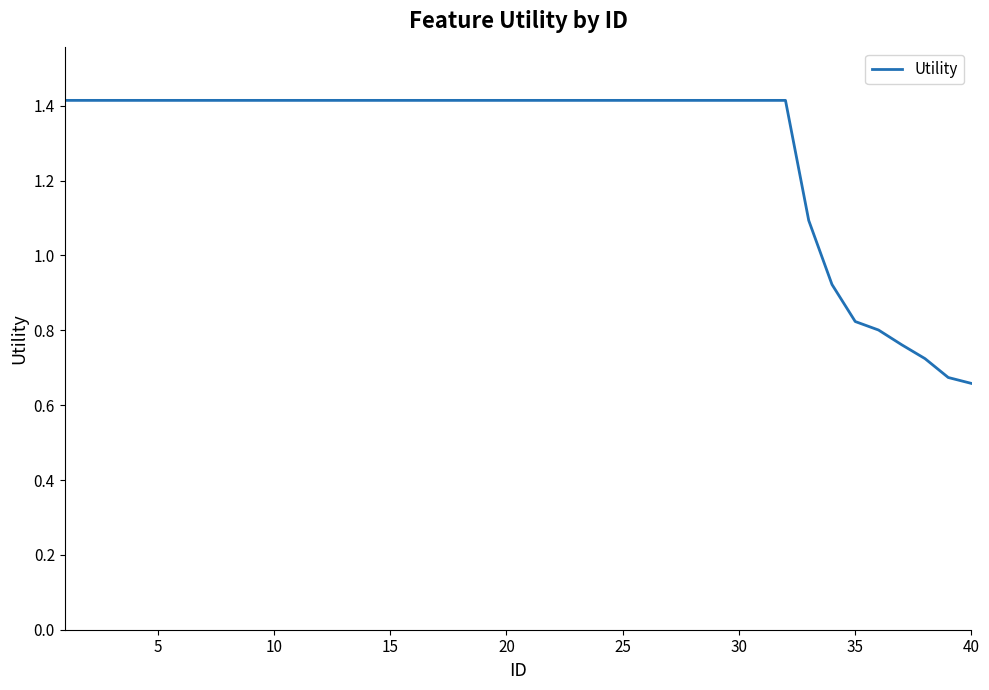

How many values are below 1?

7